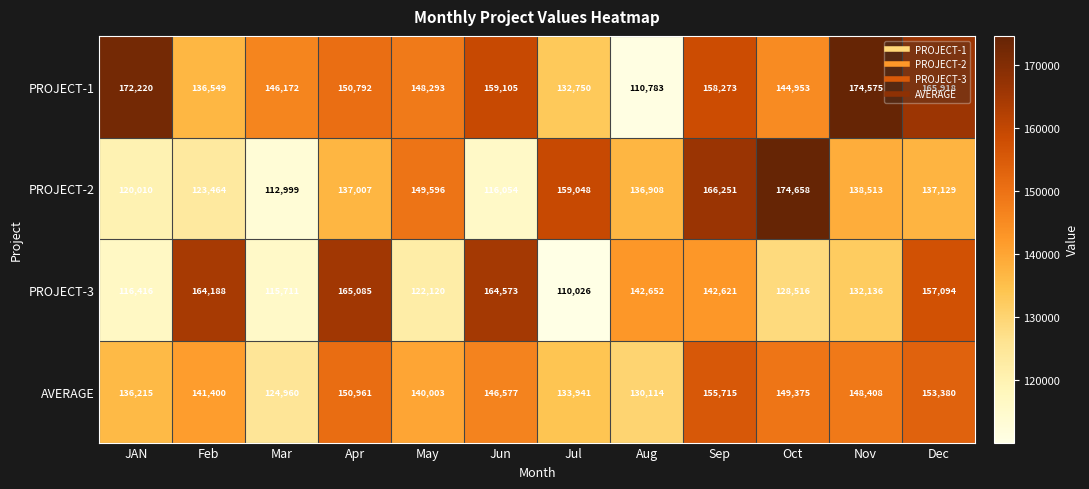

What is the sum of the PROJECT-3 values at May and Oct?

250636